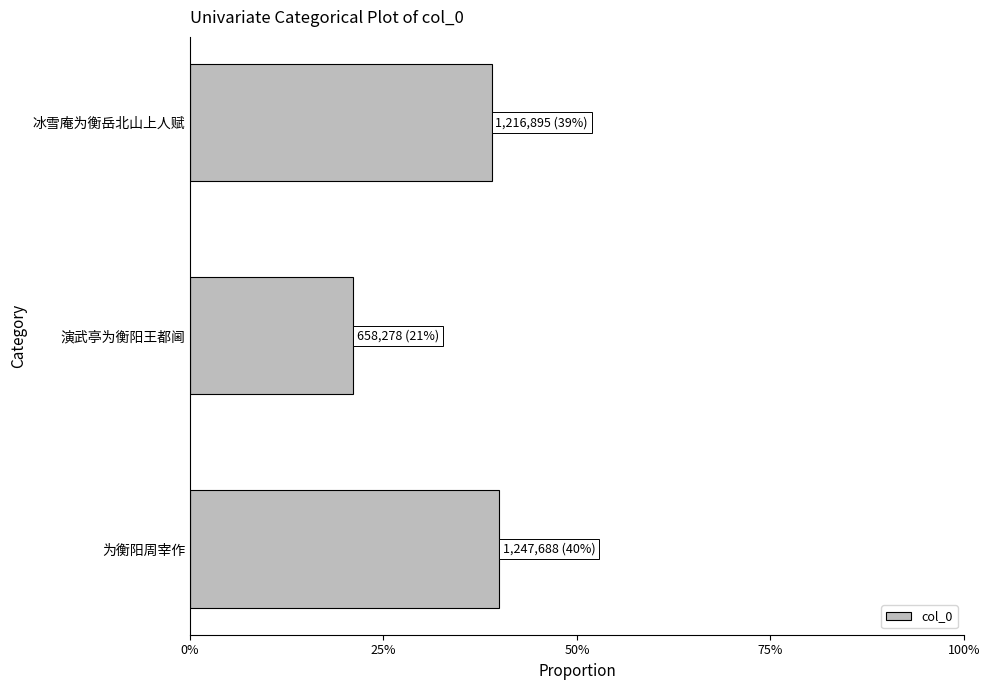

Does the chart contain any negative values?

No